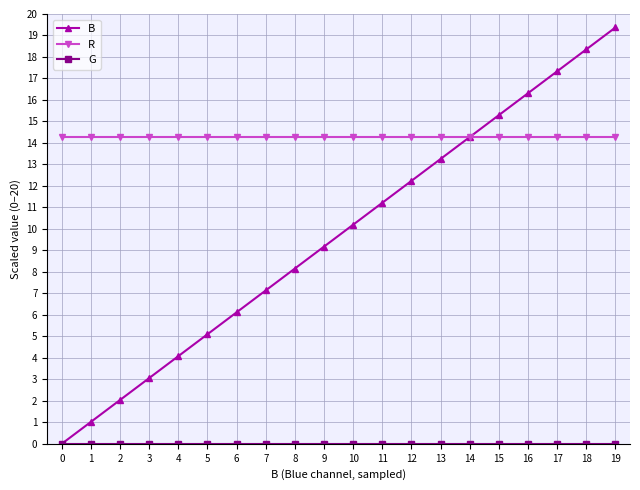

List the labels in order of B value, largest first.

19, 18, 17, 16, 15, 14, 13, 12, 11, 10, 9, 8, 7, 6, 5, 4, 3, 2, 1, 0